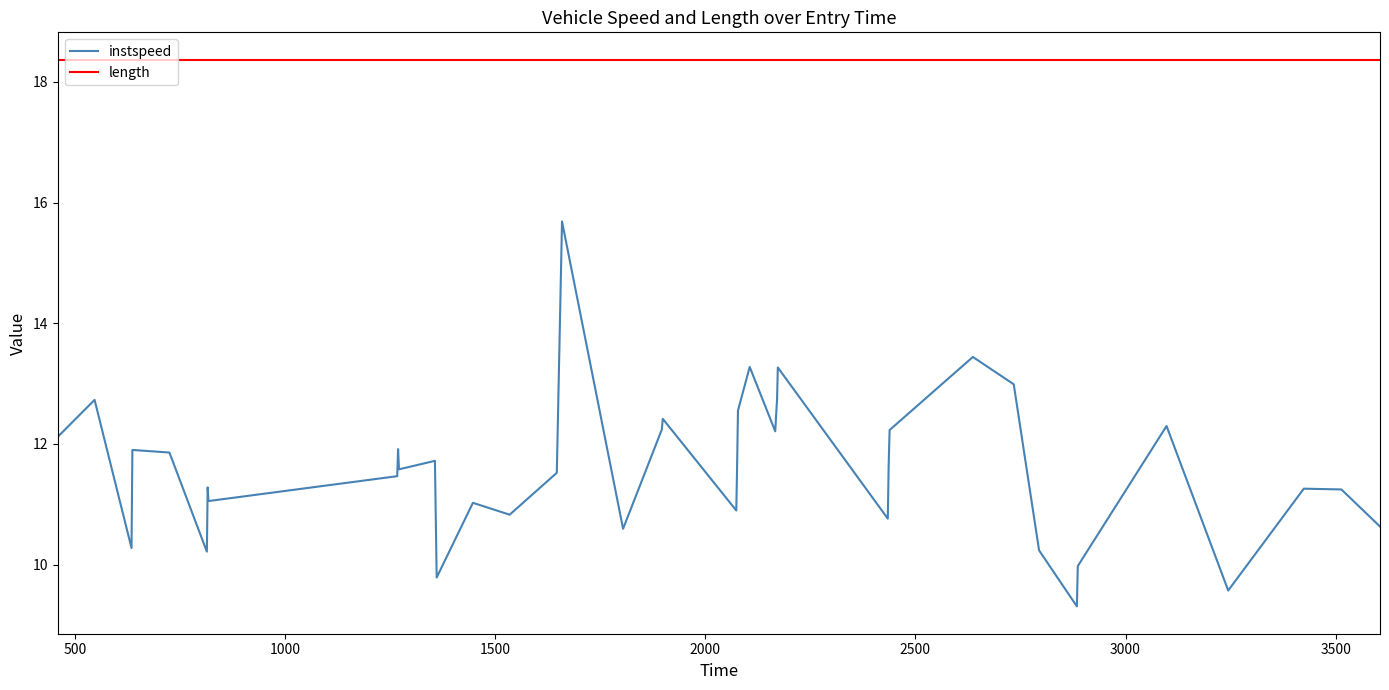

What are all the series names shown in the legend?

instspeed, length